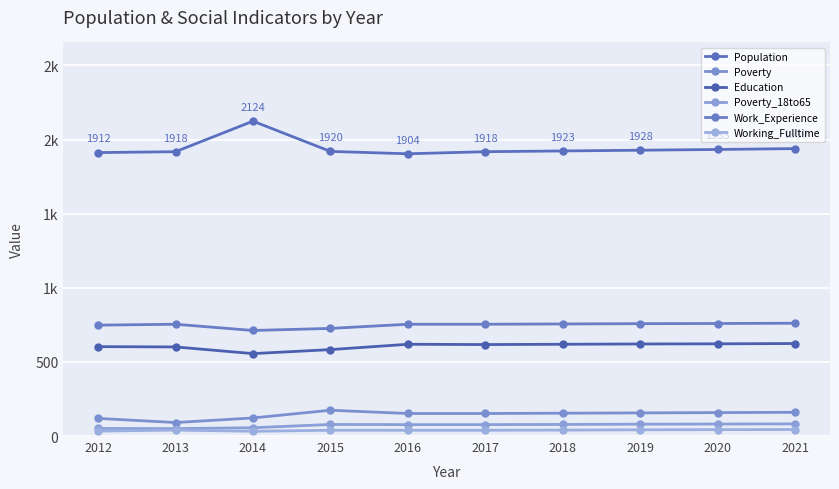

Is it true that Population equals 1939 at 2021?

True